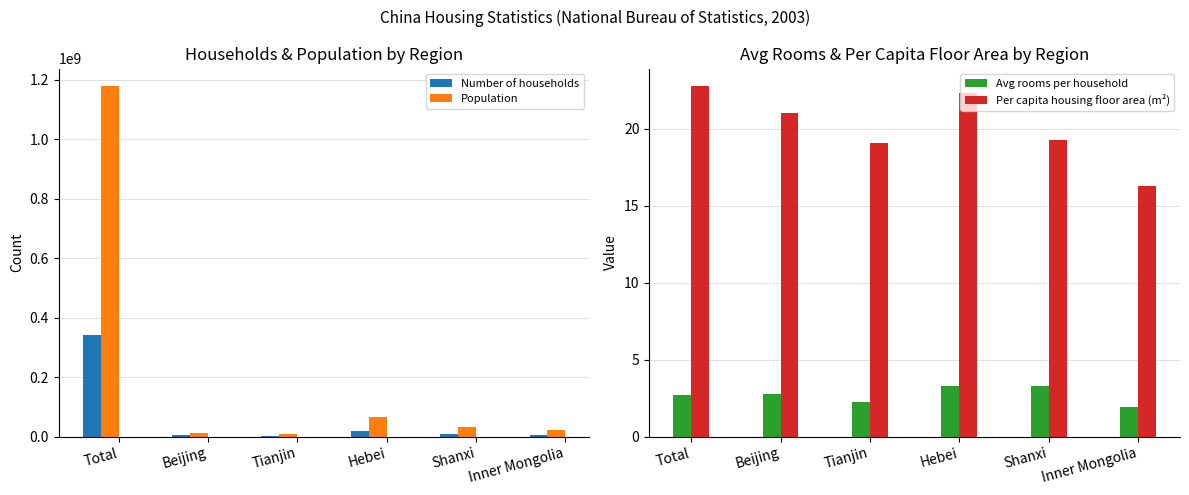

Which series changed the most between Tianjin and Hebei?

Population